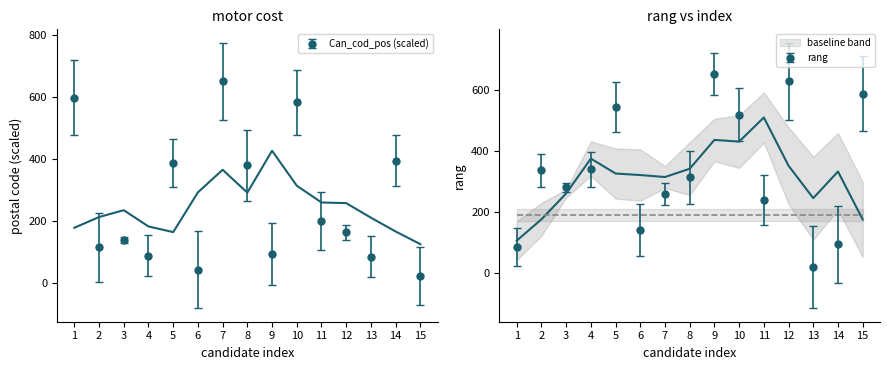

The value of rang at 6 is 141.0. True or false?

True